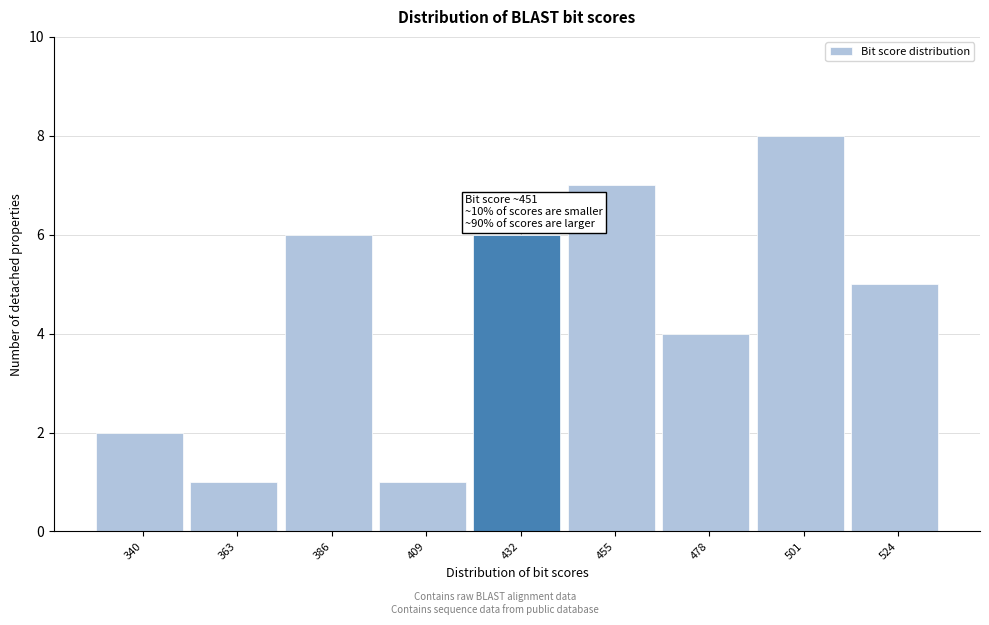

Reading left to right, what are all the values shown in this chart?

340=2	363=1	386=6	409=1	432=6	455=7	478=4	501=8	524=5